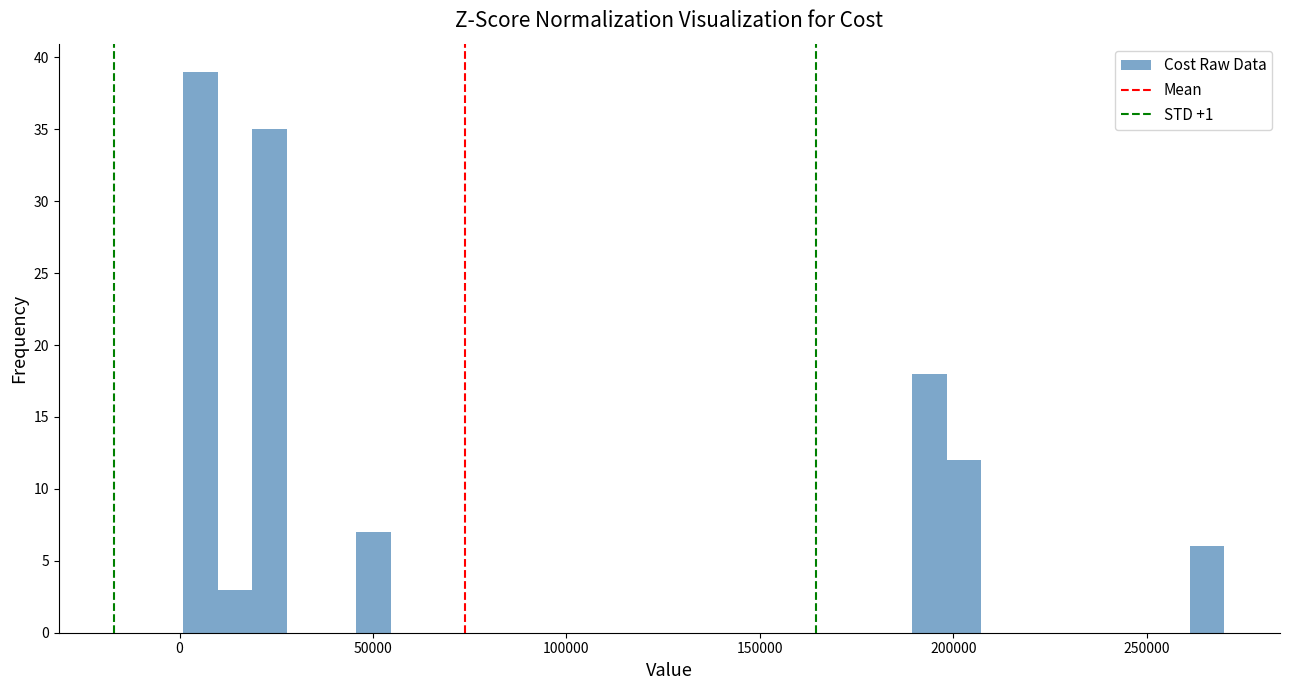

Read against the x-axis, roughly where is the centre of the tallest bar?

5000